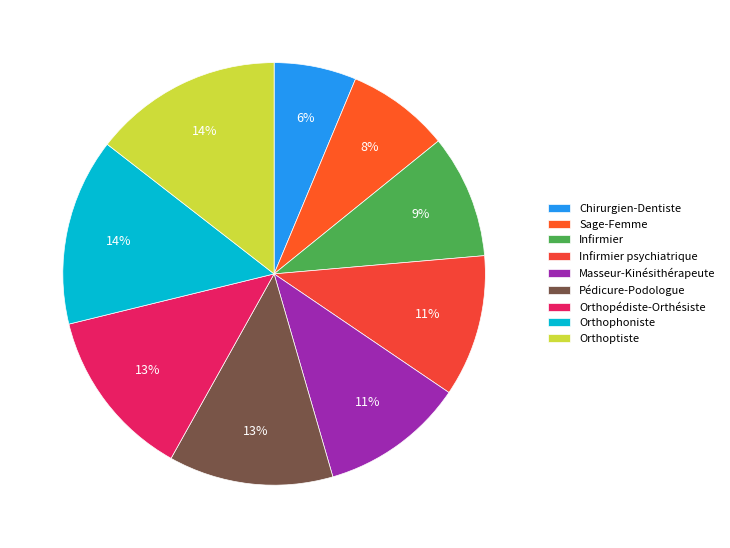

Does Infirmier represent more than half of the total?

No